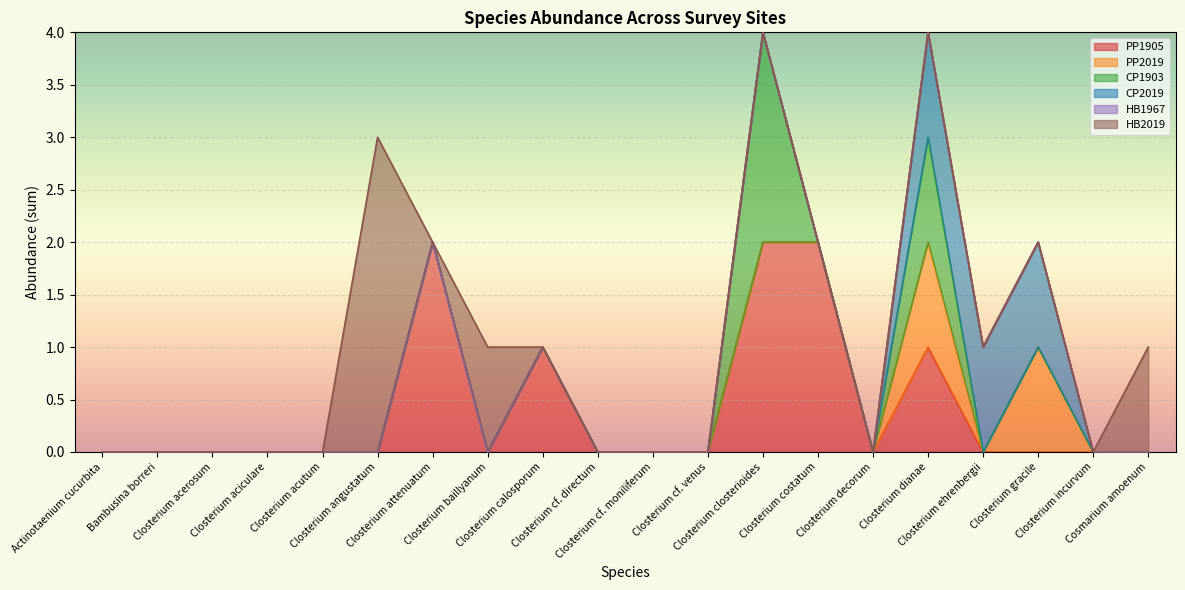

Which label corresponds to the smallest value in the chart?

Actinotaenium cucurbita